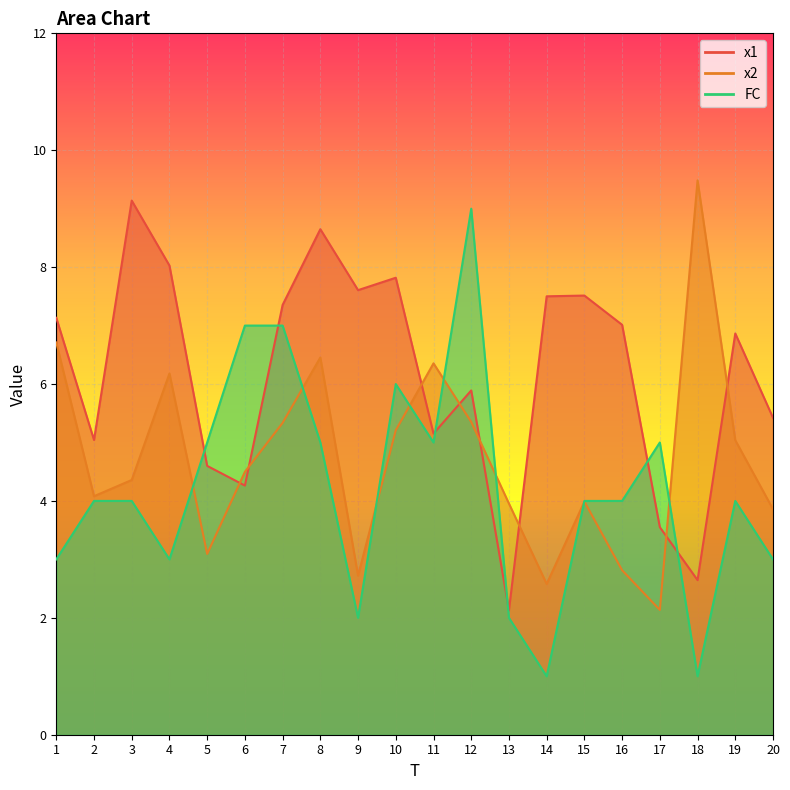

What is the approximate value of x2 at 10?

5.2